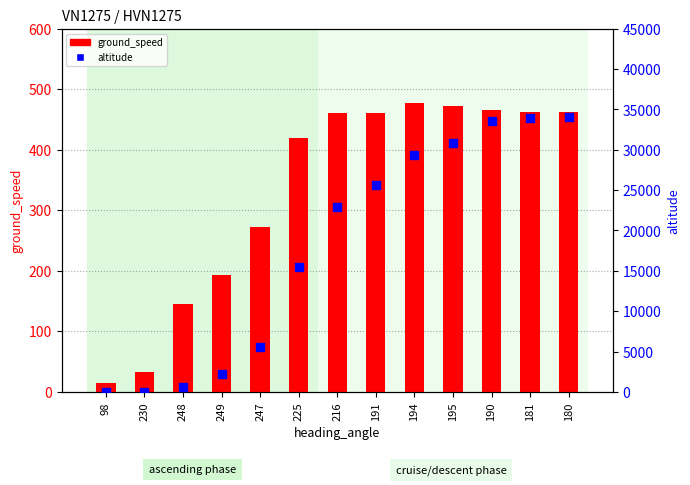

What is the total value across all series at 194?

29877